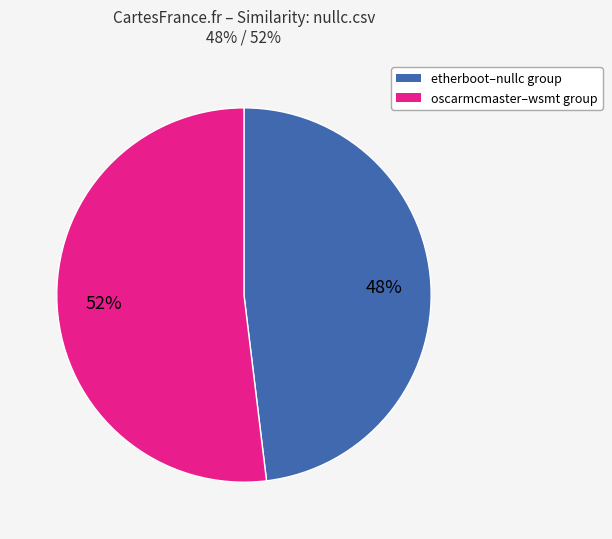

Is there a majority slice in this chart?

Yes